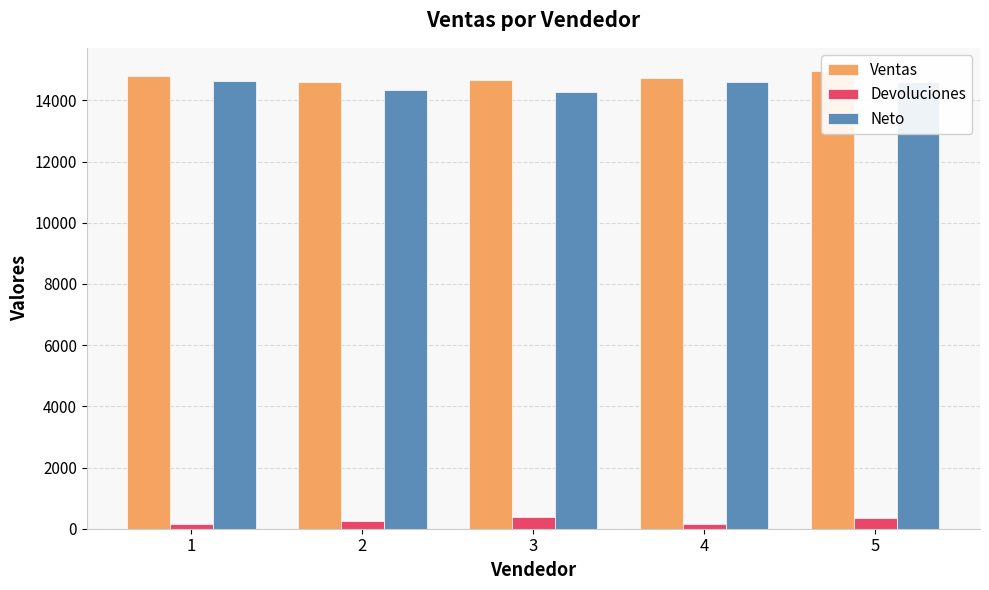

True or false: Ventas has a value of 14785 at 1.

True